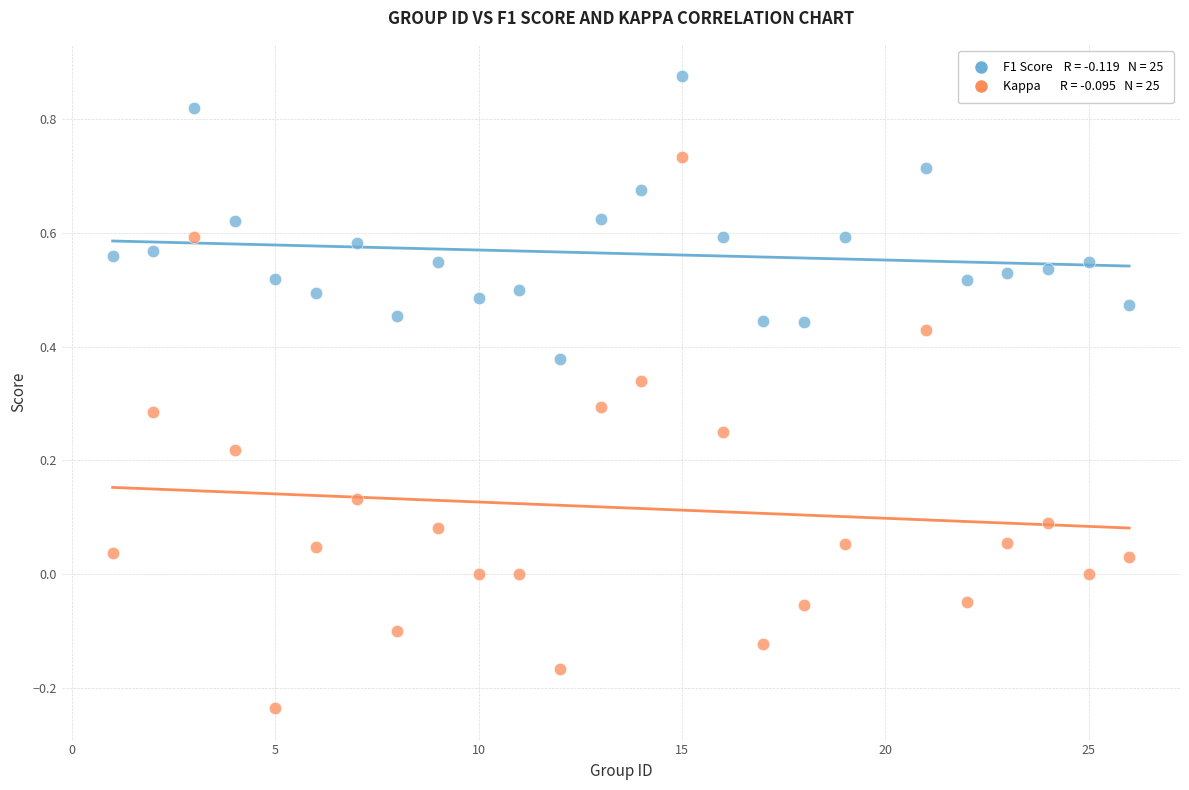

Across all data points, what is the range of X values (max minus min)?

25.0